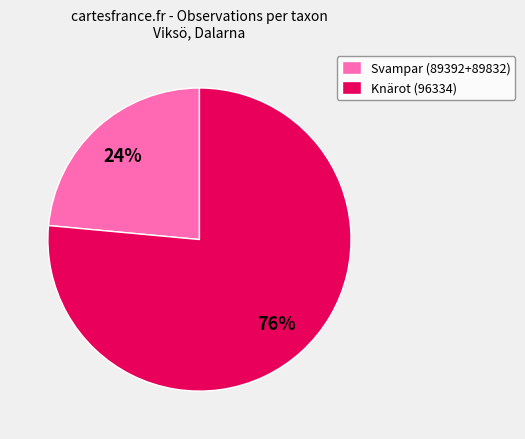

Does Knärot (96334) account for over 50% of the chart?

Yes